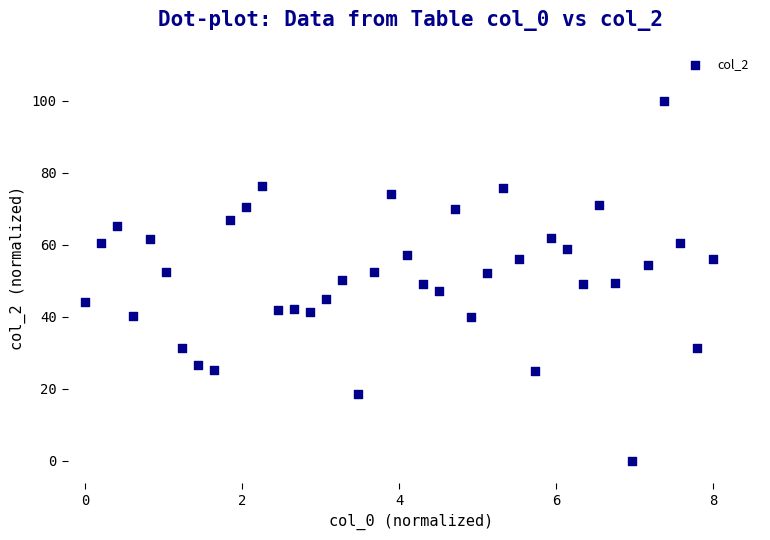

What is the range of X values (max minus min)?

8.0